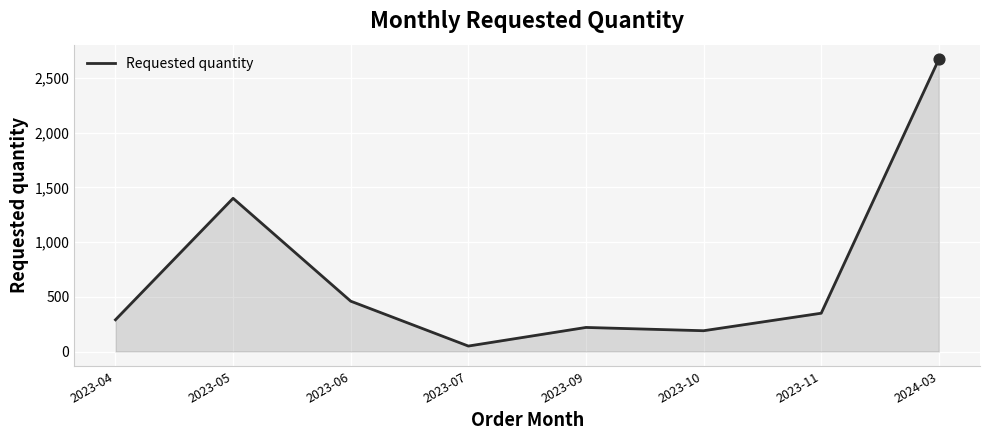

Which has a higher value, 2024-03 or 2023-10?

2024-03